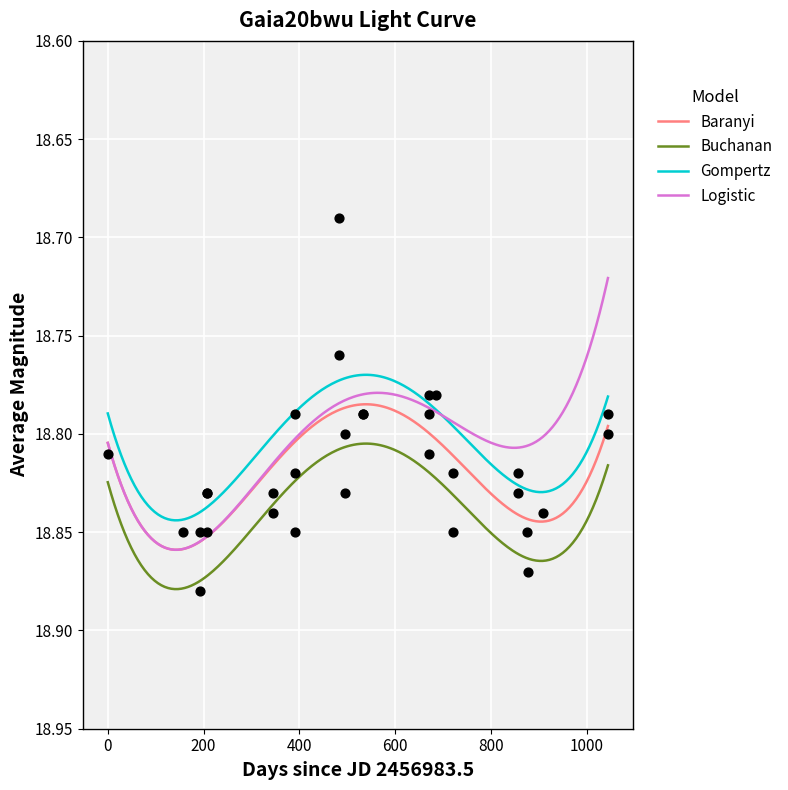

True or false: Gompertz and Buchanan cross at least once.

False